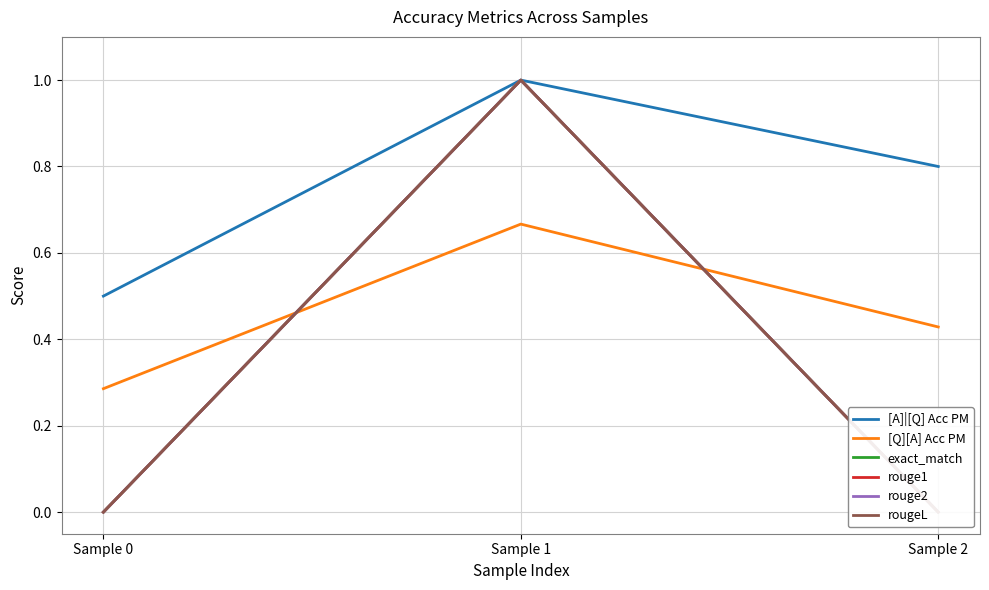

Reading left to right, extract all data points from this chart.

[A]|[Q] Acc PM: 0.5	1.0	0.8
[Q][A] Acc PM: 0.3	0.7	0.4
exact_match: 0.0	1.0	0.0
rouge1: 0.0	1.0	0.0
rouge2: 0.0	1.0	0.0
rougeL: 0.0	1.0	0.0